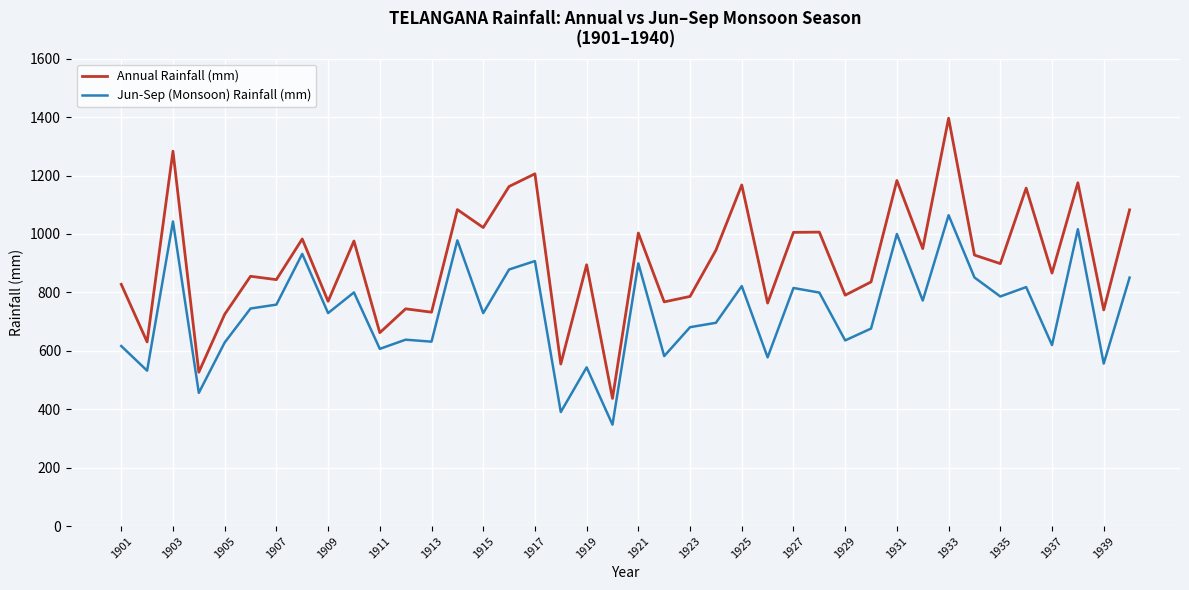

What is the difference between the maximum and minimum values in the Annual Rainfall (mm) series?

959.3